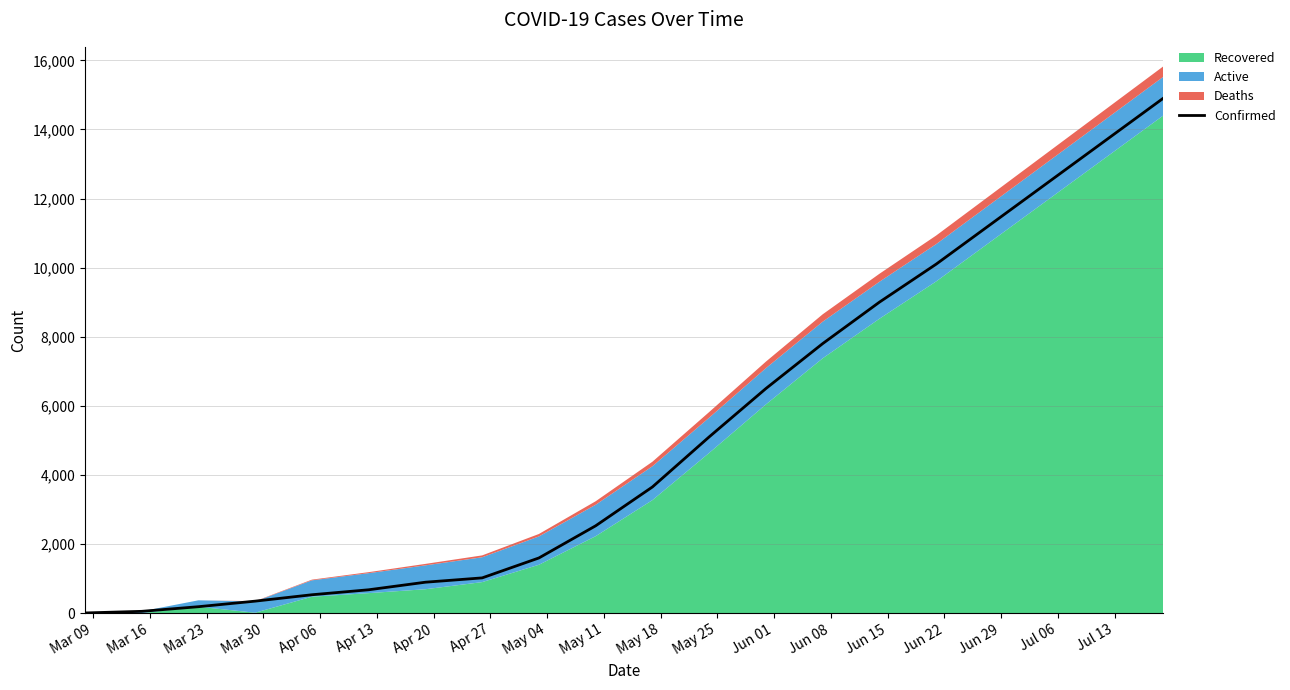

Reading left to right, extract all data points from this chart.

4	51	185	346	531	675	894	1019	1596	2527	3651	5100	6500	7800	9000	10100	11300	12500	13700	14900